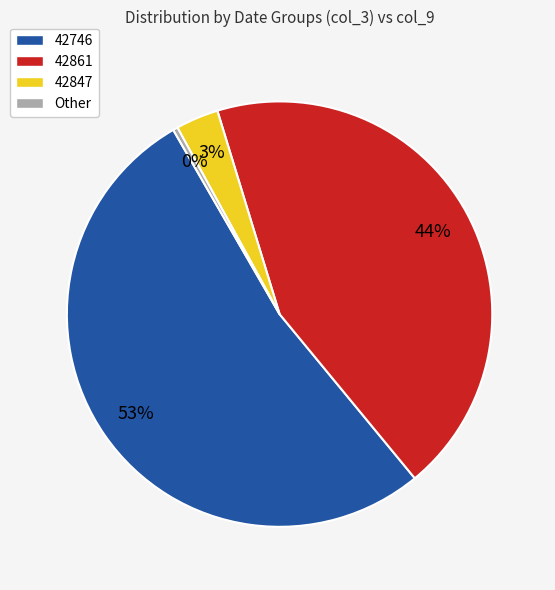

The Other slice represents 0% of the pie. True or false?

True